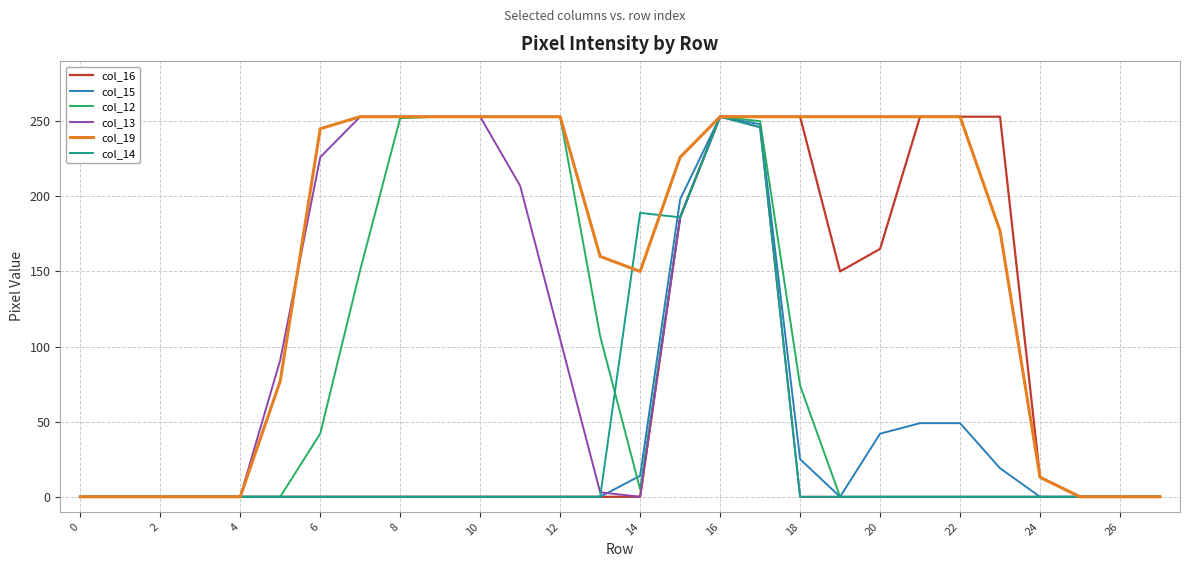

What is the difference between the maximum and minimum values in the col_12 series?

253